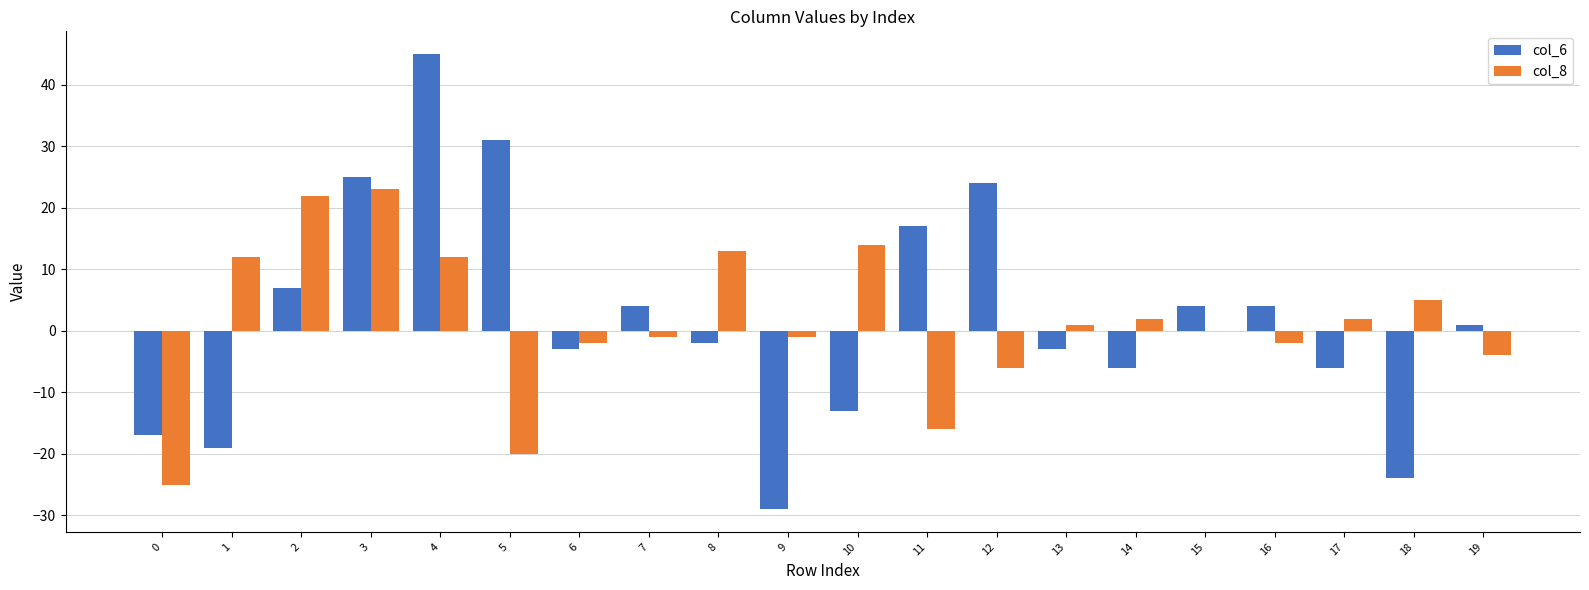

Which series has the widest spread of values?

col_6